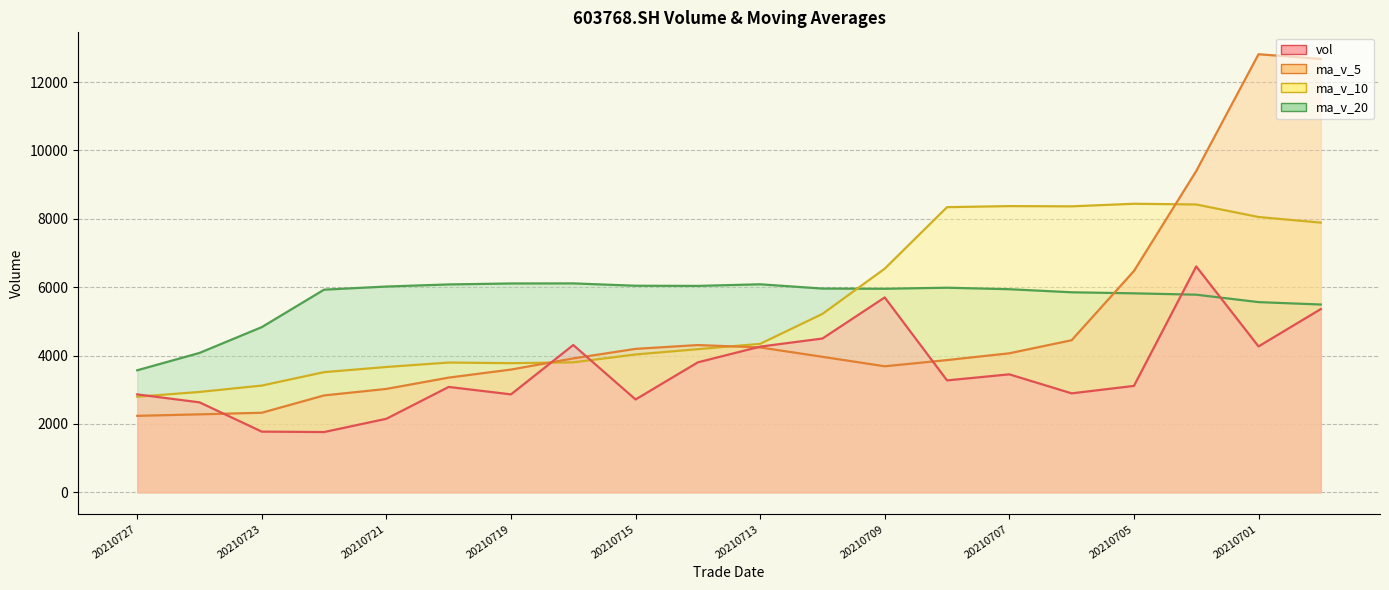

Does the chart display data point markers on the line(s)?

No